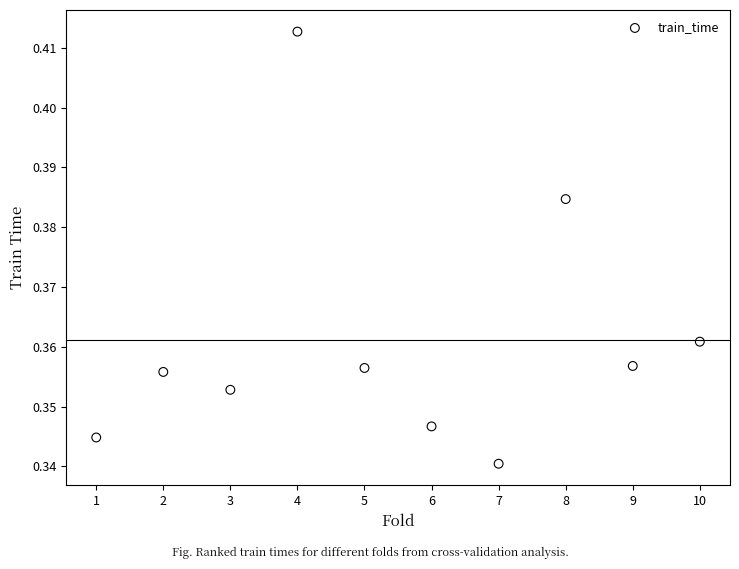

What is the range of X values (max minus min)?

9.0